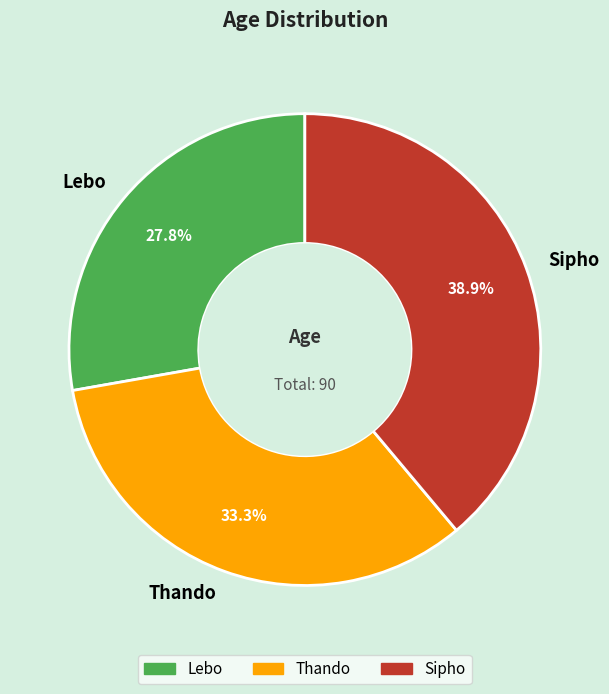

Approximately how many times larger is the value at Lebo compared to Sipho?

0.7